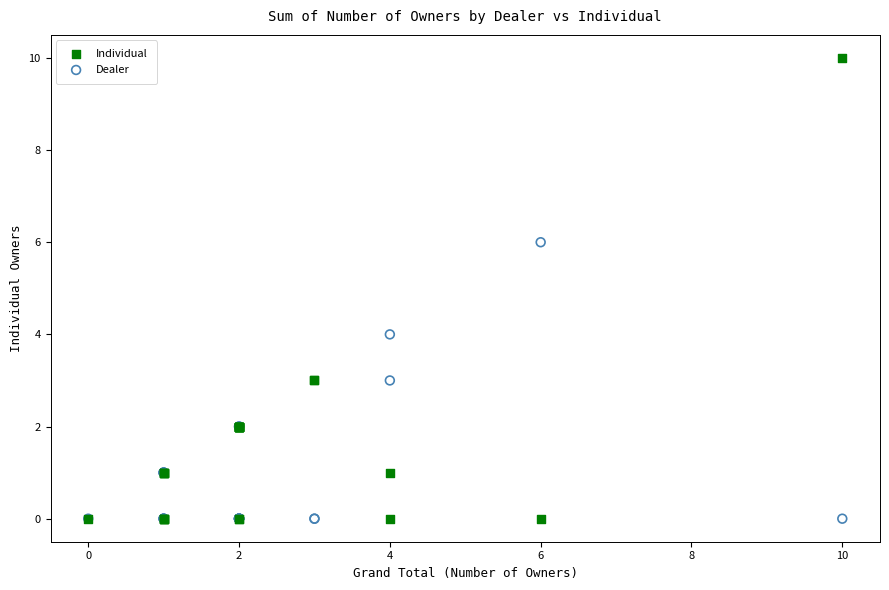

What are all the series names shown in the legend?

Individual, Dealer